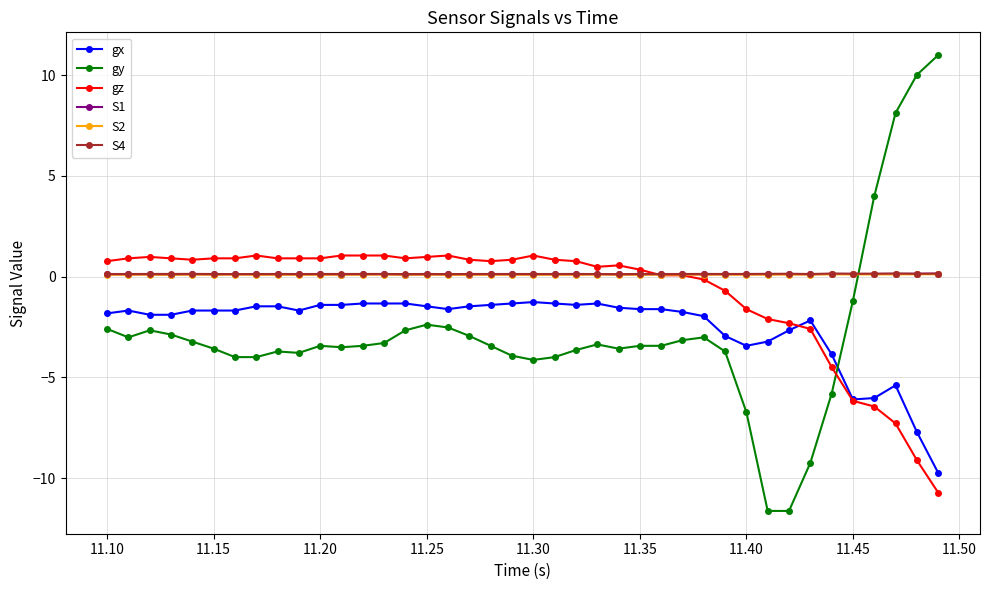

At how many categories does at least one series exceed 6?

3